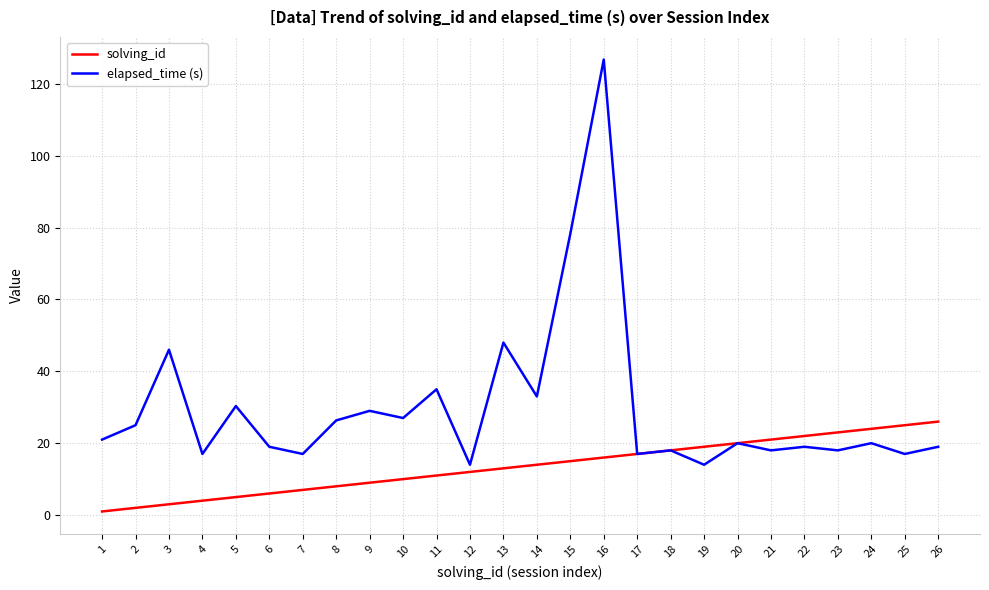

What is the difference between the maximum and minimum values in the elapsed_time (s) series?

112.8